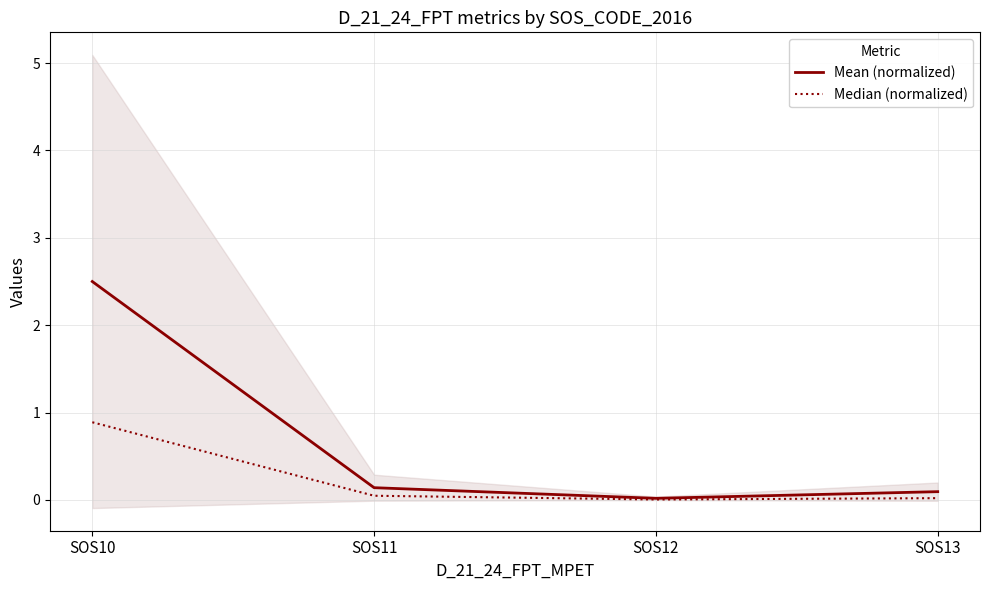

True or false: Mean (normalized) has a value of 0.0 at SOS12.

False